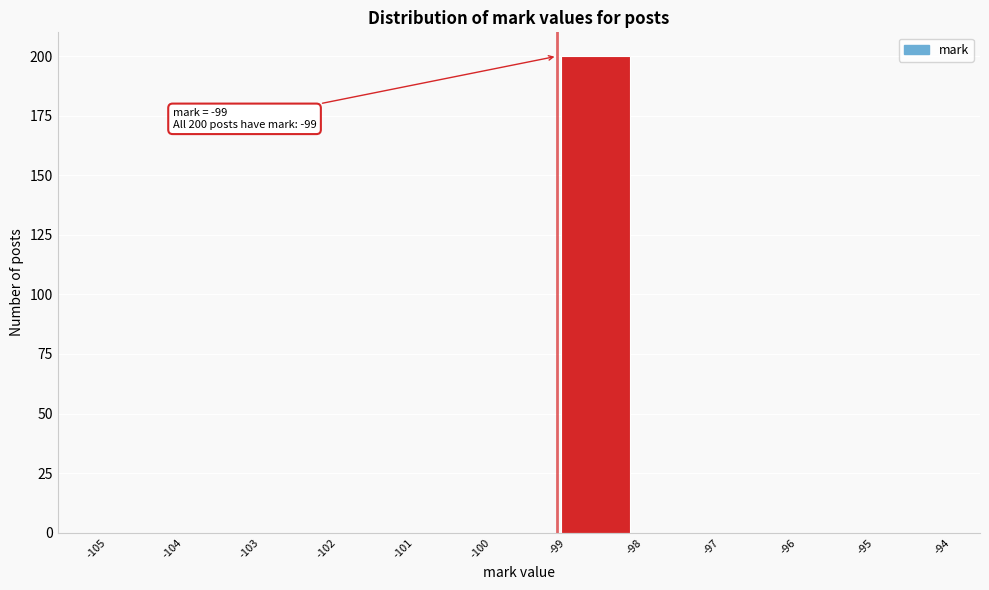

Over which range of the x-axis is the bar tallest?

-99 to -98